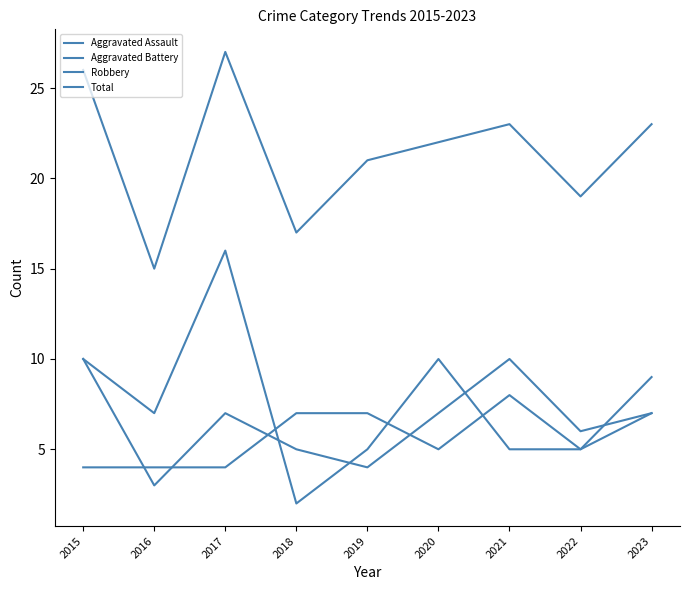

Which category has the lowest value across all series?

2018